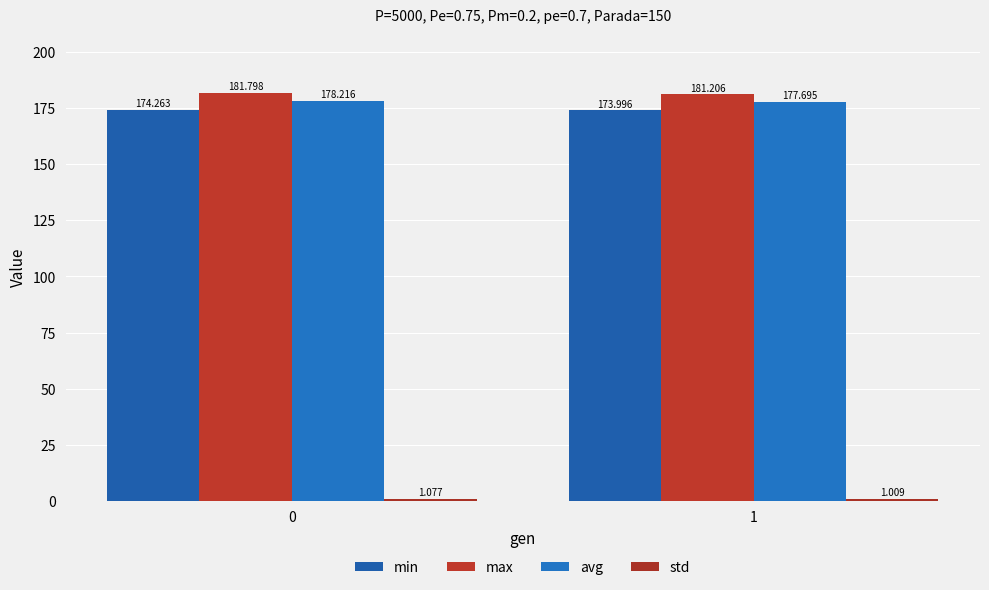

Are the bars grouped side by side (vs. stacked)?

Yes